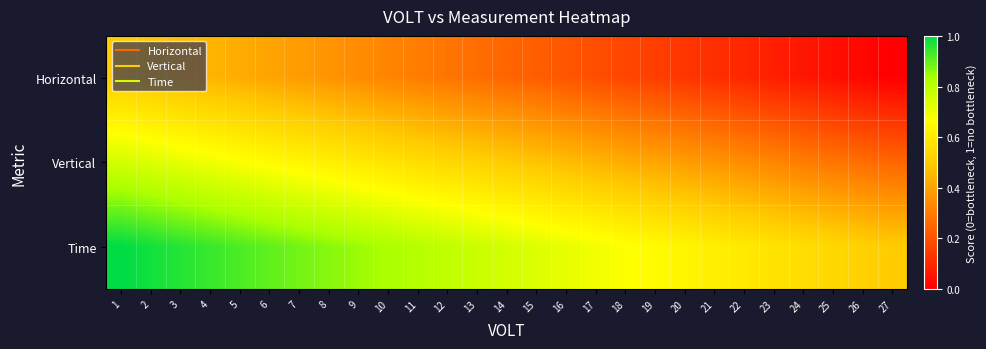

Reading left to right, what are all the values shown in this chart?

Horizontal: 1=0.5	2=0.5	3=0.5	4=0.4	5=0.4	6=0.4	7=0.4	8=0.4	9=0.3	10=0.3	11=0.3	12=0.3	13=0.3	14=0.2	15=0.2	16=0.2	17=0.2	18=0.2	19=0.2	20=0.1	21=0.1	22=0.1	23=0.1	24=0.1	25=0.0	26=0.0	27=0.0
Vertical: 1=0.8	2=0.7	3=0.7	4=0.7	5=0.7	6=0.7	7=0.6	8=0.6	9=0.6	10=0.6	11=0.6	12=0.5	13=0.5	14=0.5	15=0.5	16=0.5	17=0.4	18=0.4	19=0.4	20=0.4	21=0.4	22=0.3	23=0.3	24=0.3	25=0.3	26=0.3	27=0.2
Time: 1=1.0	2=1.0	3=1.0	4=0.9	5=0.9	6=0.9	7=0.9	8=0.9	9=0.8	10=0.8	11=0.8	12=0.8	13=0.8	14=0.8	15=0.7	16=0.7	17=0.7	18=0.7	19=0.7	20=0.6	21=0.6	22=0.6	23=0.6	24=0.6	25=0.5	26=0.5	27=0.5